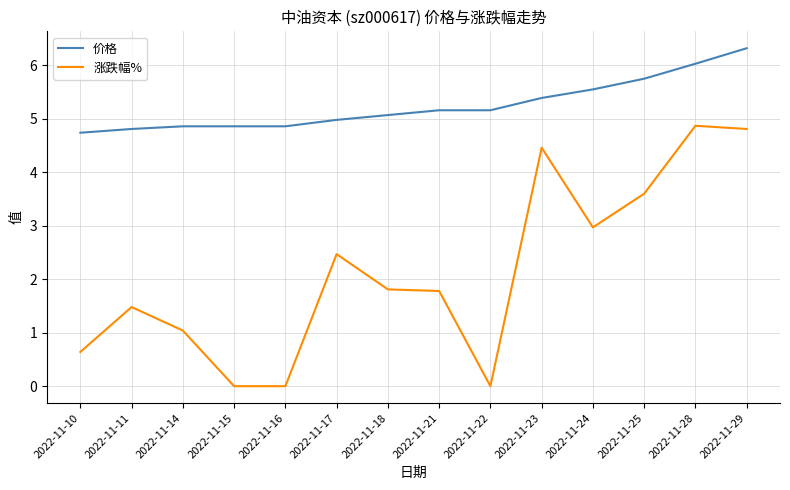

At how many categories does at least one series exceed 3?

14